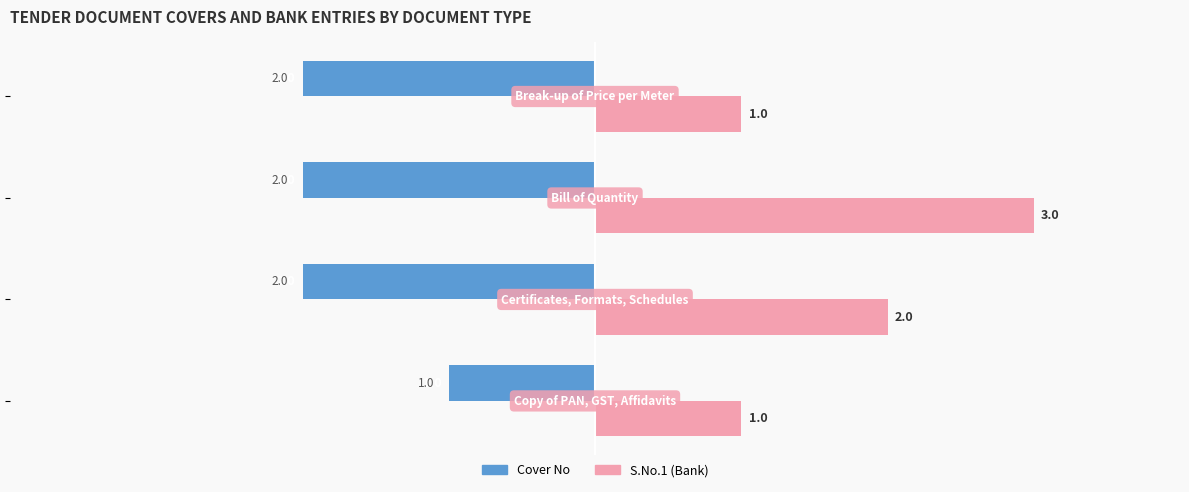

What is the maximum value shown in the chart?

3